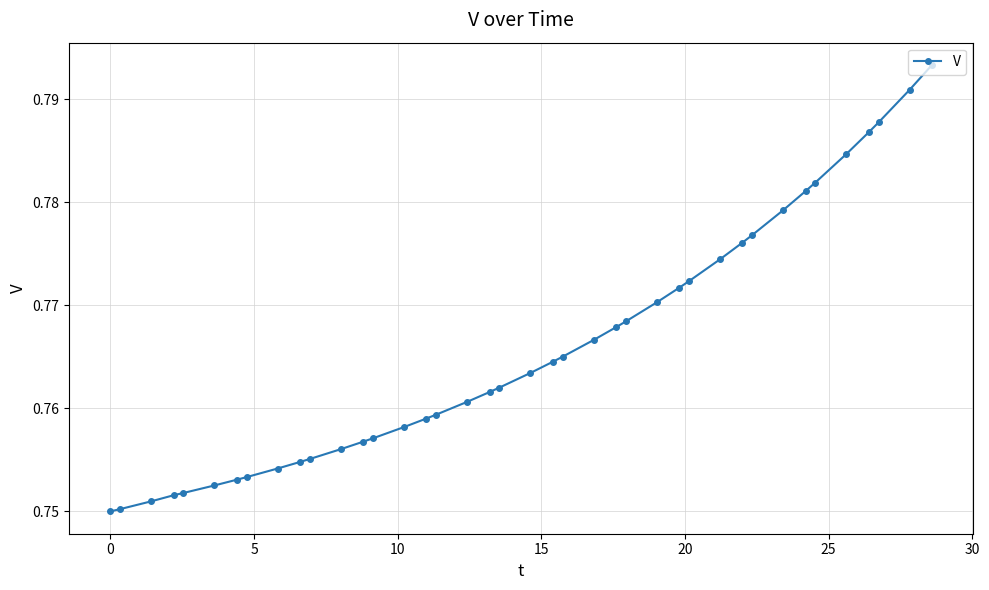

How many values are between 0 and 1?

40